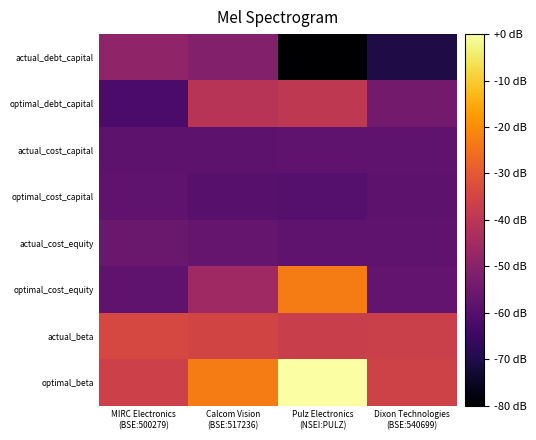

Count the number of categories in the chart.

4